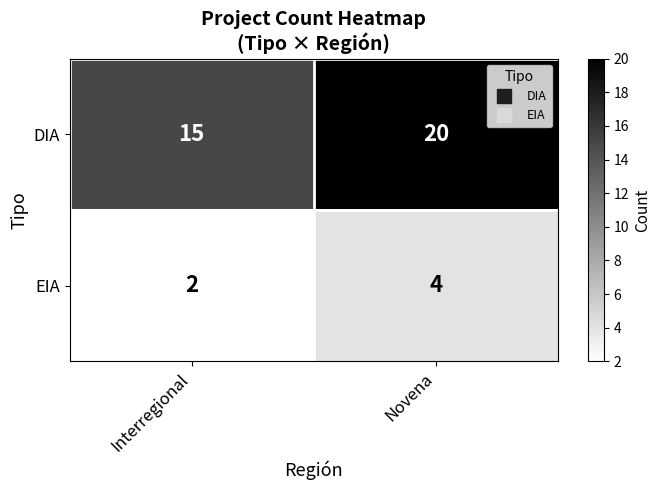

The DIA series shows 24 at Interregional. True or false?

False